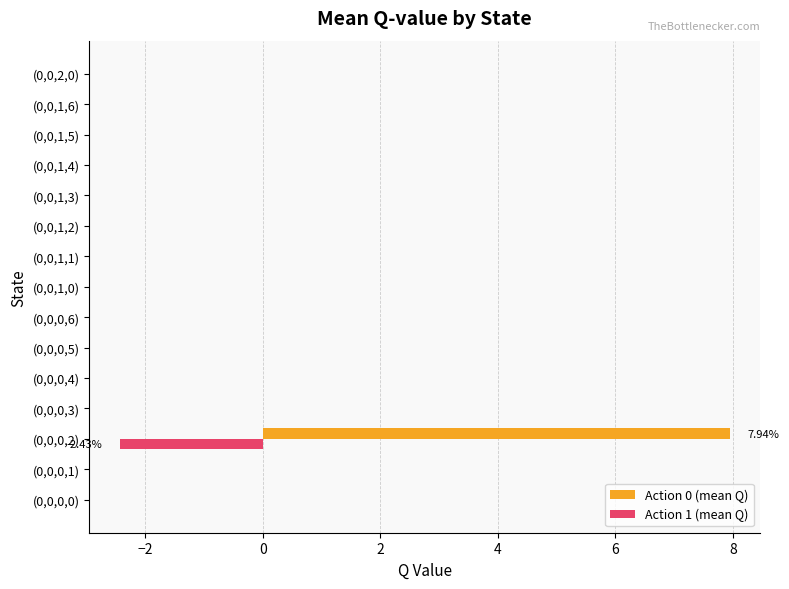

Which series has the largest total across all categories?

Action 0 (mean Q)